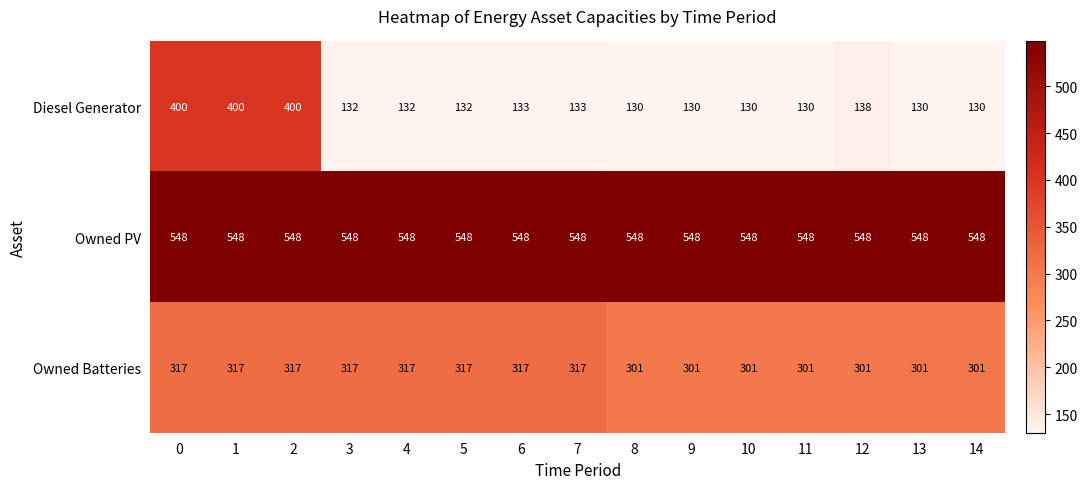

Which series has the largest total across all categories?

Owned PV